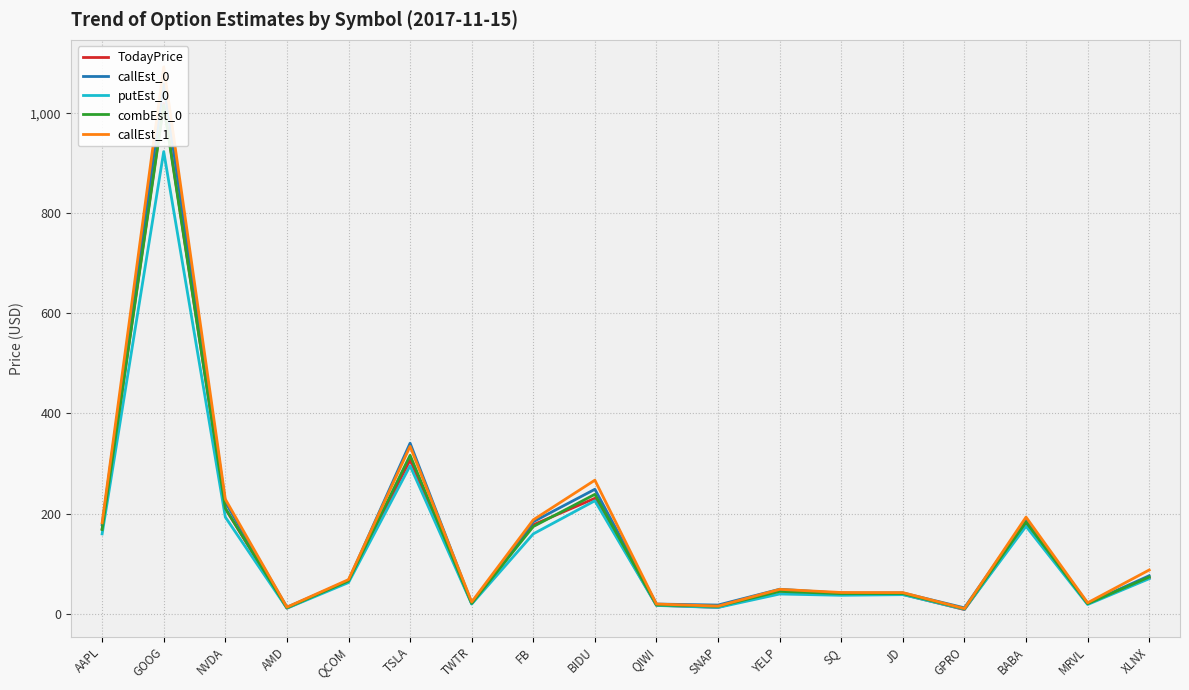

What are all the series names shown in the legend?

TodayPrice, callEst_0, putEst_0, combEst_0, callEst_1